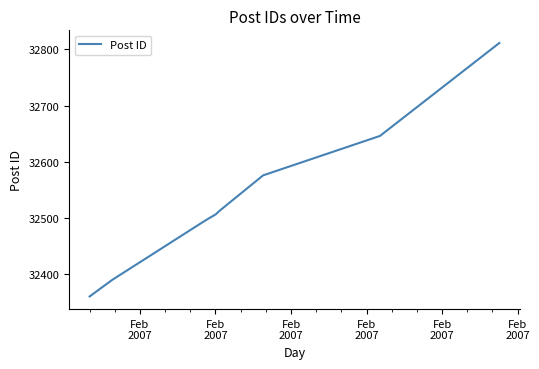

What is the minimum value shown in the chart?

32361